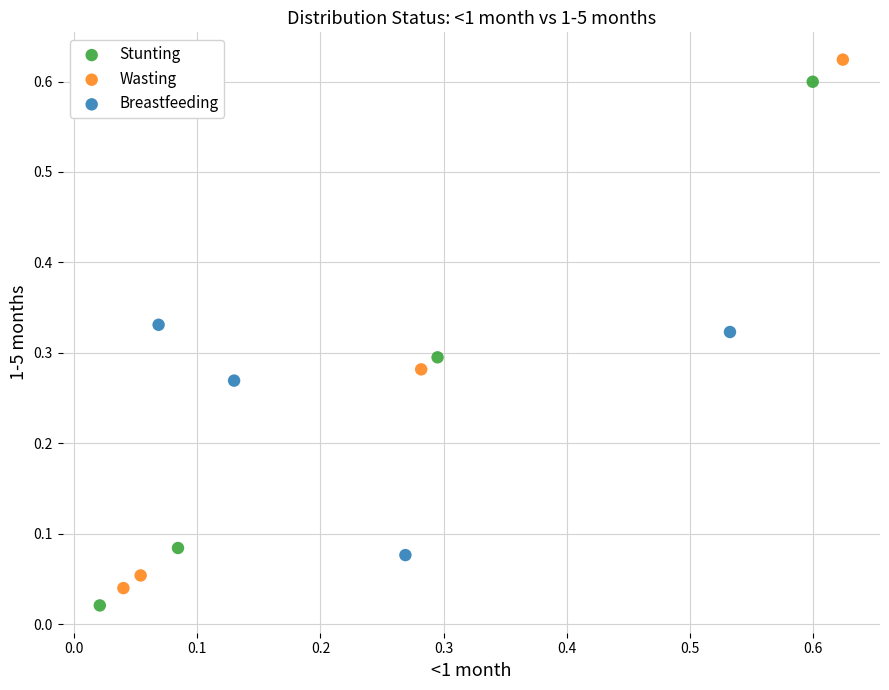

What are all the series names shown in the legend?

Stunting, Wasting, Breastfeeding